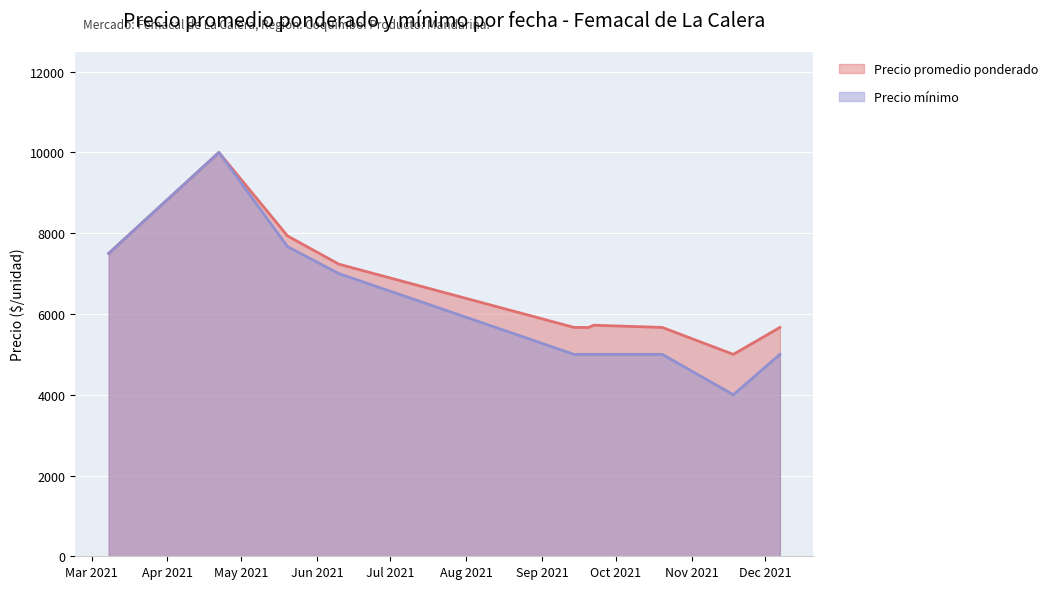

Reading right to left, extract all data points from this chart.

Precio promedio ponderado: 2021-12-07=5667	2021-11-18=5000	2021-10-20=5667	2021-09-22=5722	2021-09-20=5667	2021-09-16=5667	2021-09-14=5667	2021-06-10=7233	2021-05-20=7933	2021-04-22=10000	2021-03-08=7500
Precio mínimo: 2021-12-07=5000	2021-11-18=4000	2021-10-20=5000	2021-09-22=5000	2021-09-20=5000	2021-09-16=5000	2021-09-14=5000	2021-06-10=7000	2021-05-20=7667	2021-04-22=10000	2021-03-08=7500